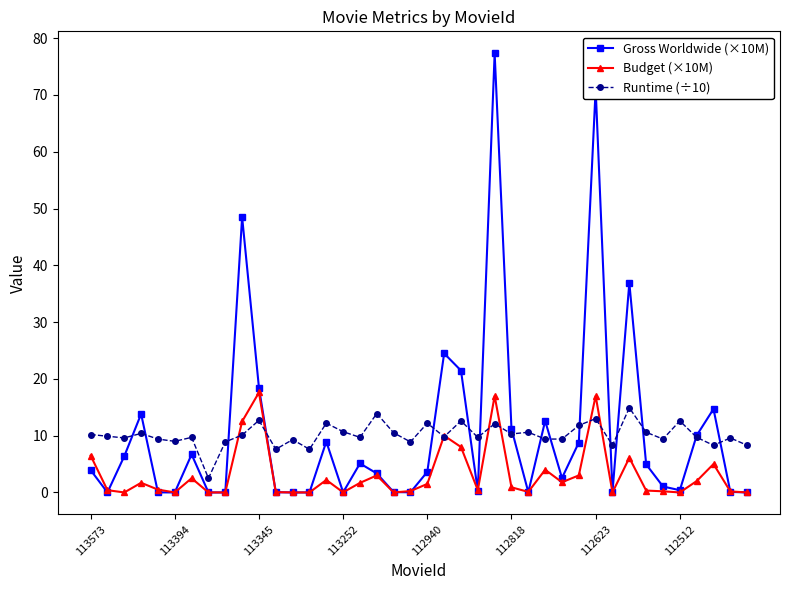

What is the sum of all Budget (×10M) values?

126.4